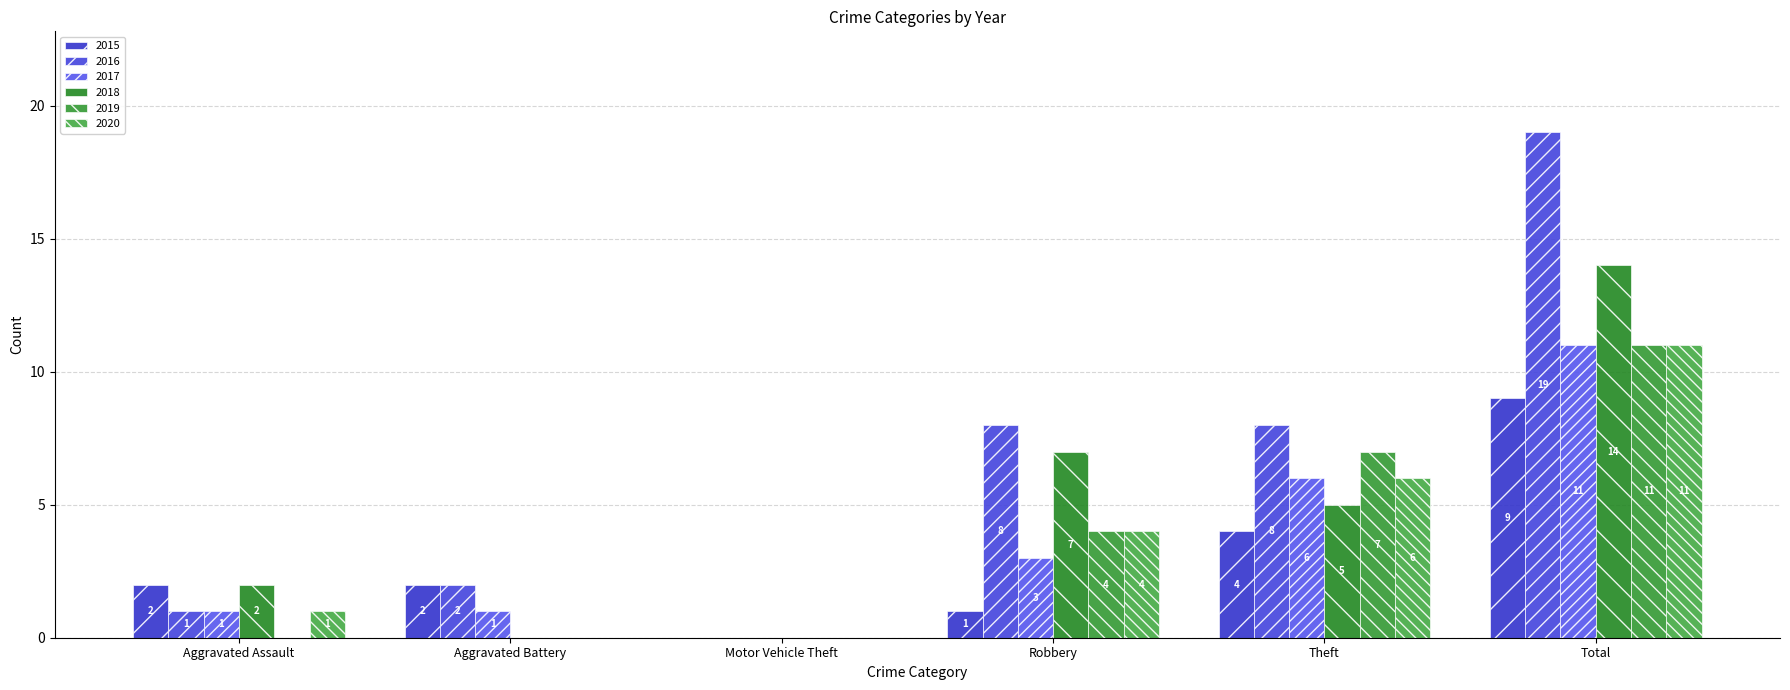

Which series has the largest total across all categories?

2016